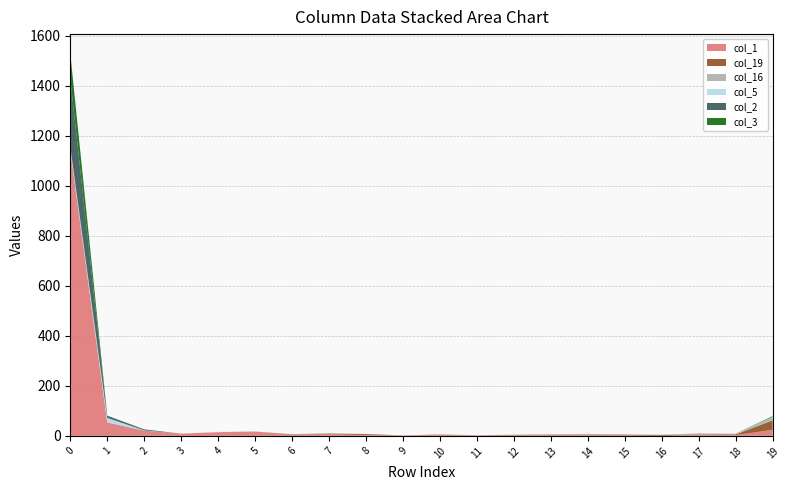

Does the chart display data point markers on the line(s)?

No